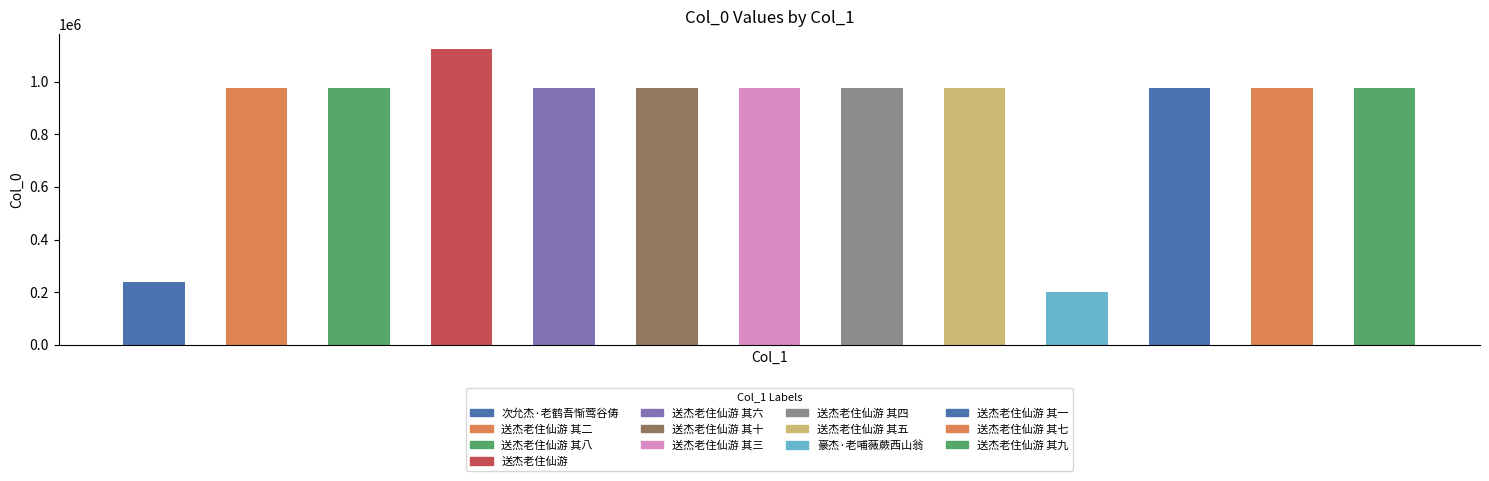

What is the difference between the second highest and minimum values?

776991